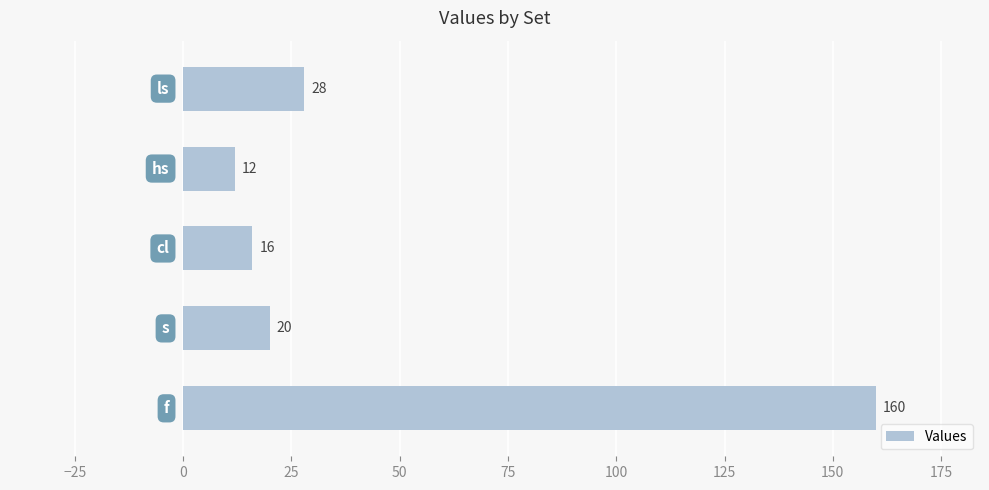

What is the sum of all values?

236